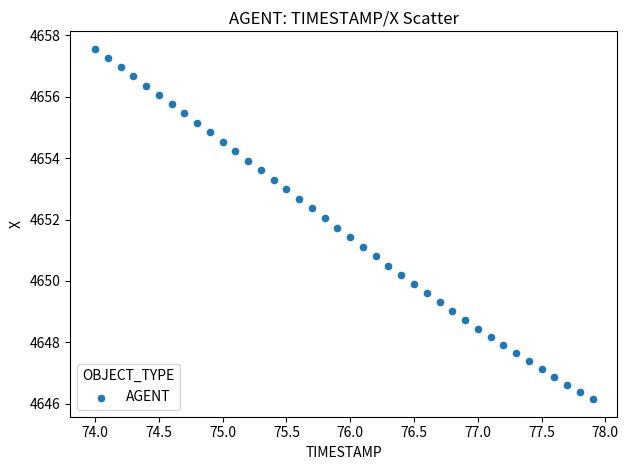

What is the range of X values (max minus min)?

3.9